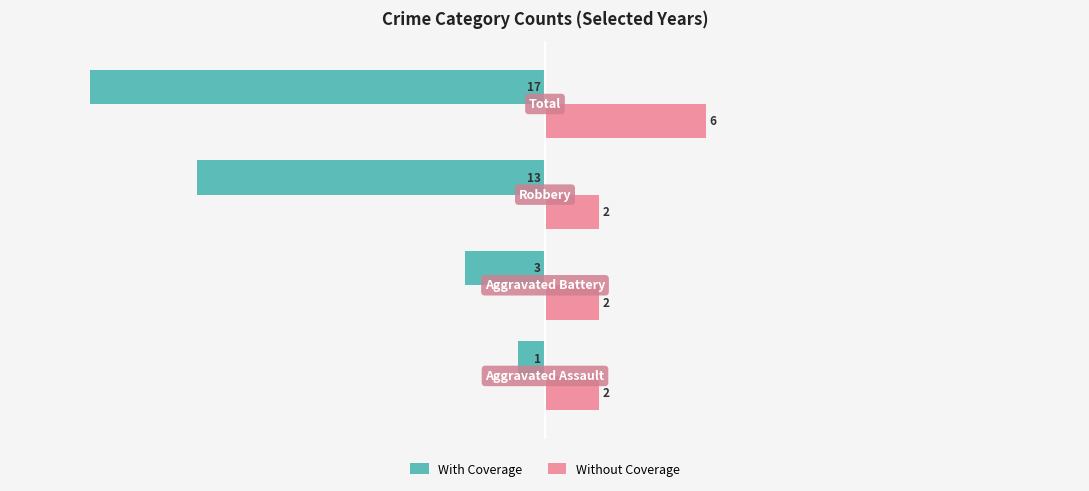

What is the sum of all With Coverage values?

-34